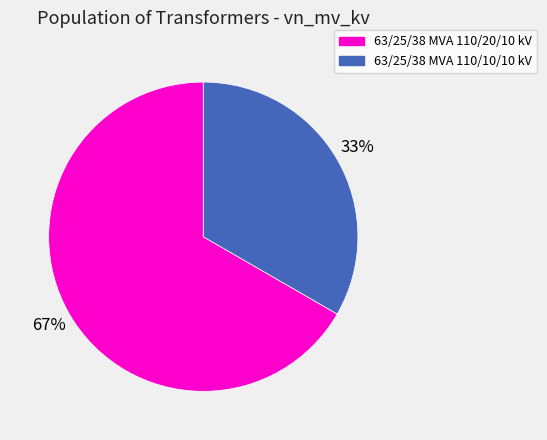

Which category has the smallest portion of the pie?

63/25/38 MVA 110/10/10 kV